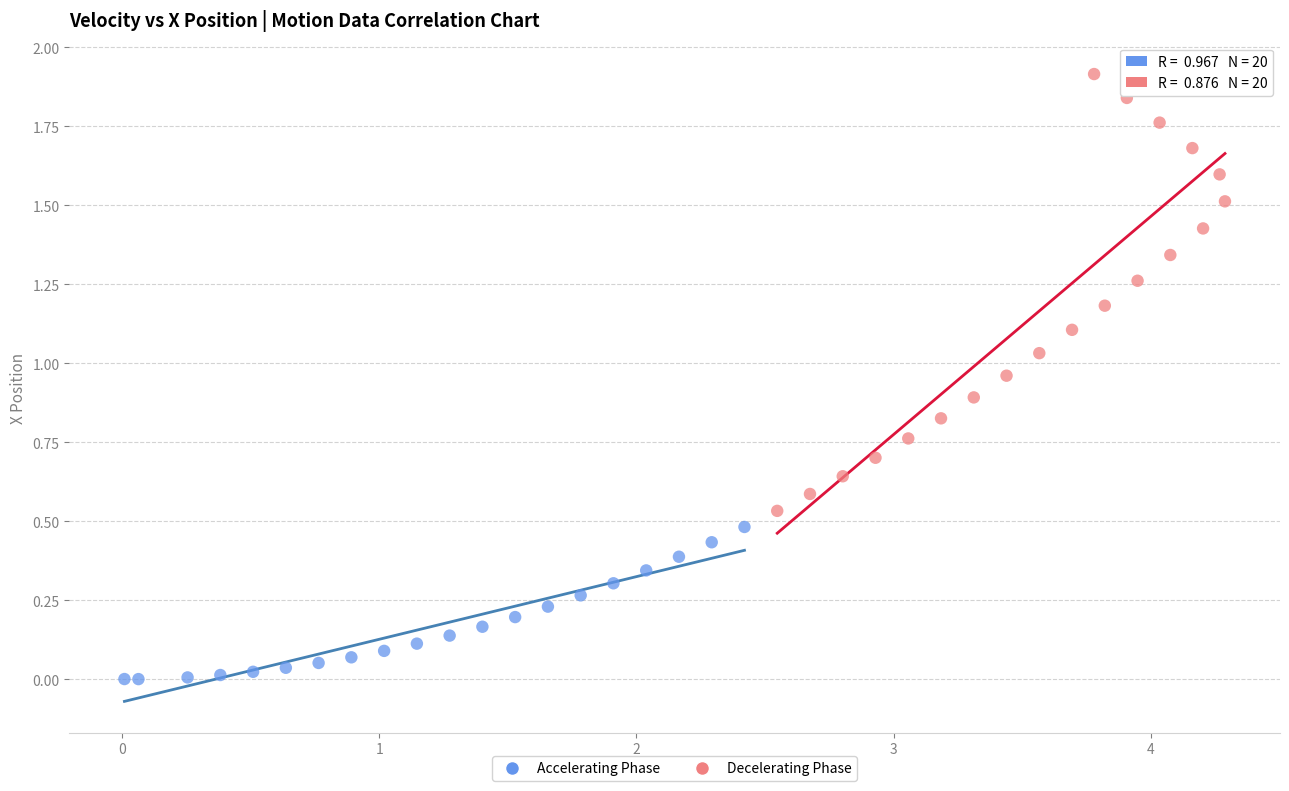

Which series has the largest Y range (max minus min)?

Decelerating Phase